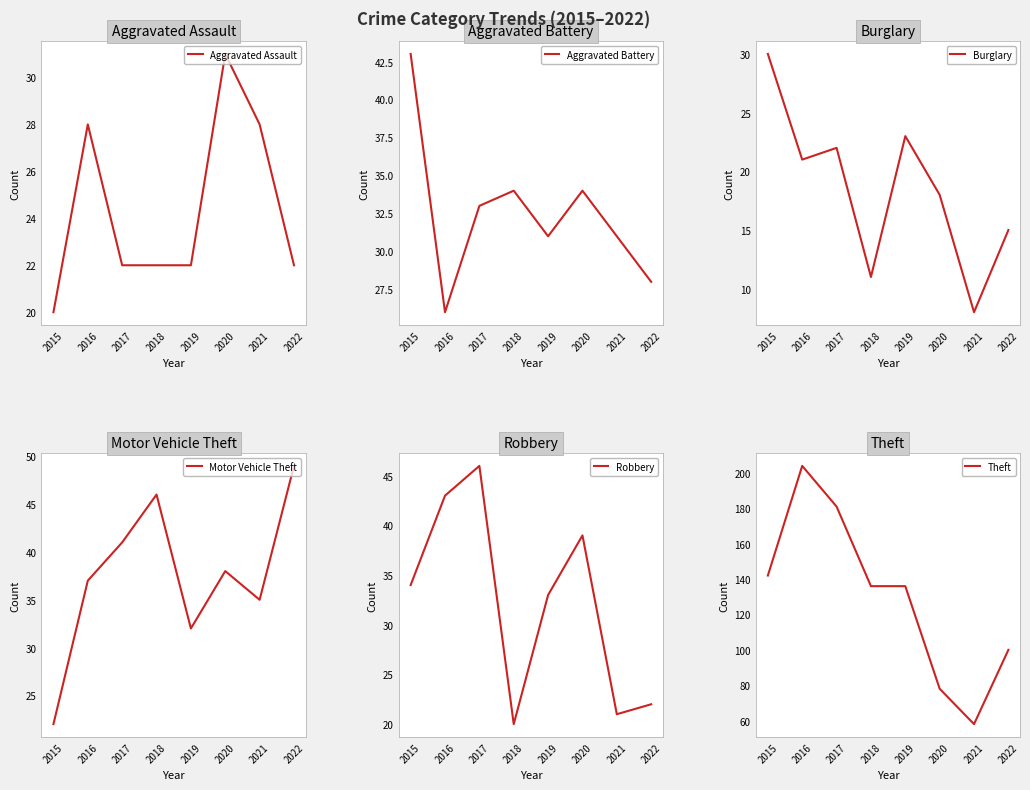

True or false: Theft and Robbery cross at least once.

False